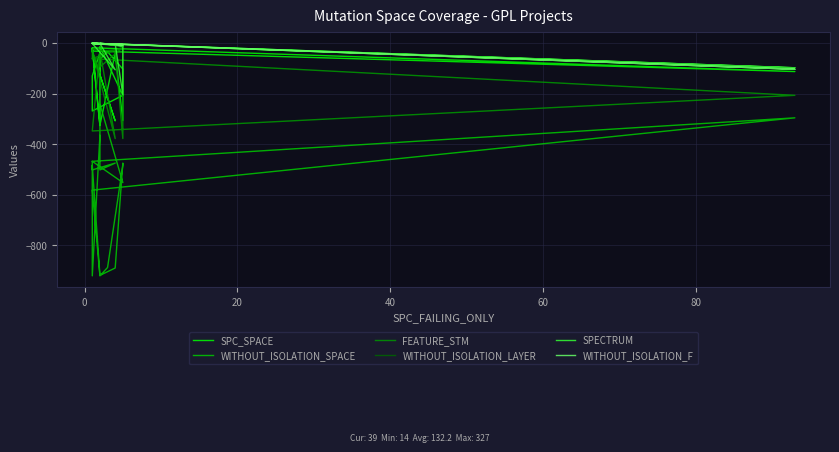

How many values in the WITHOUT_ISOLATION_LAYER series exceed -2?

5